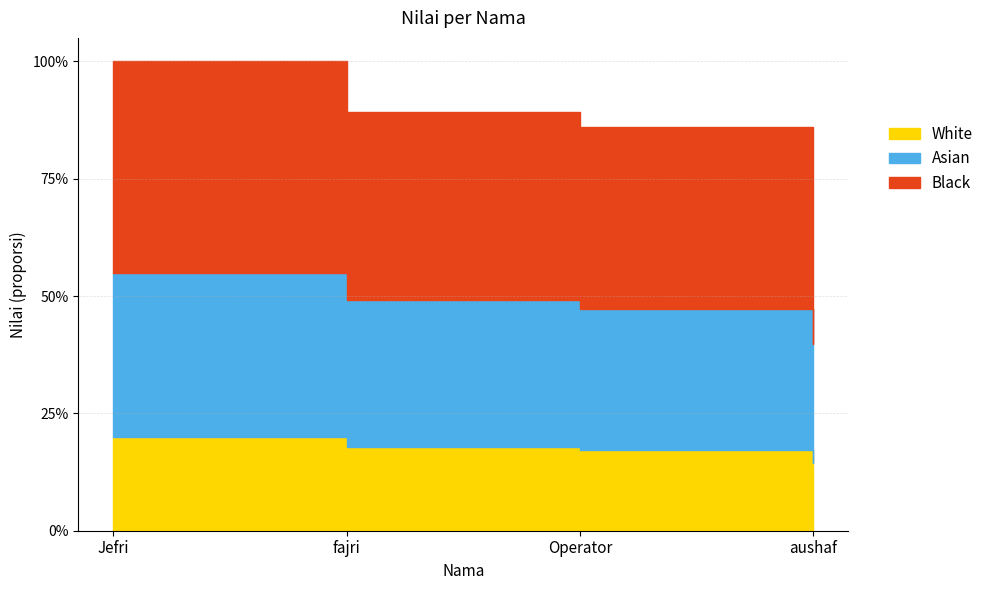

What is the average value?

0.9